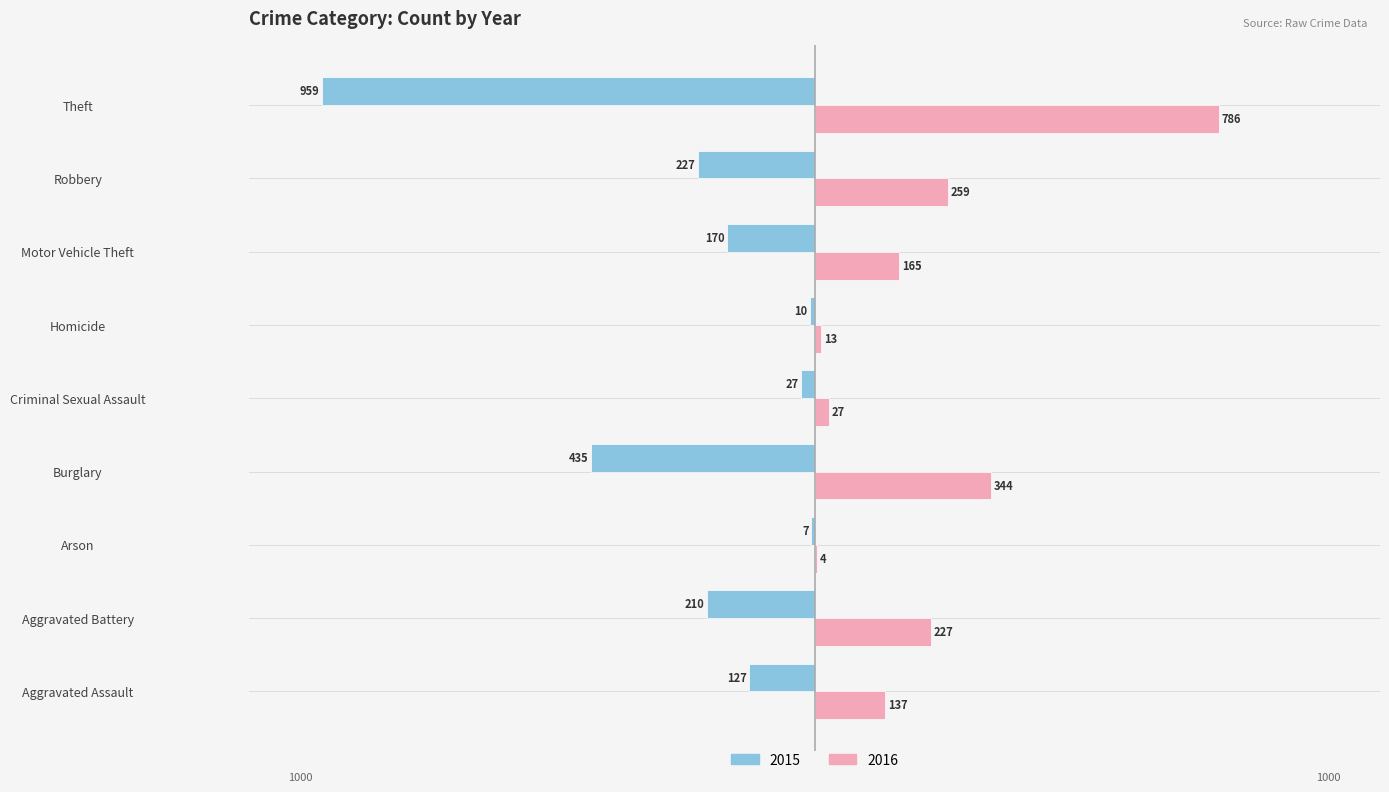

What is the sum of all 2015 values?

-2172